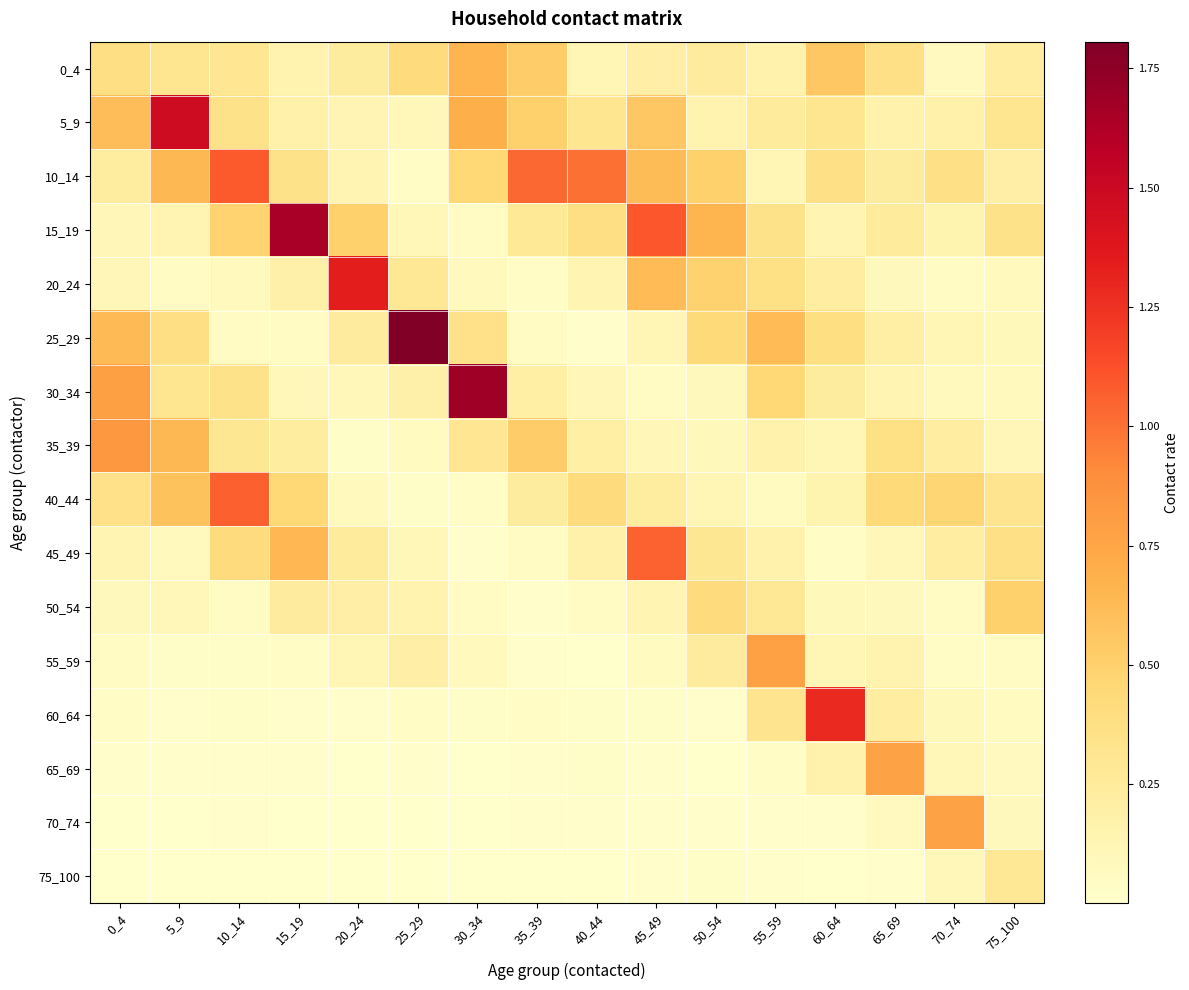

At which category does the chart reach its minimum across all series?

25_29